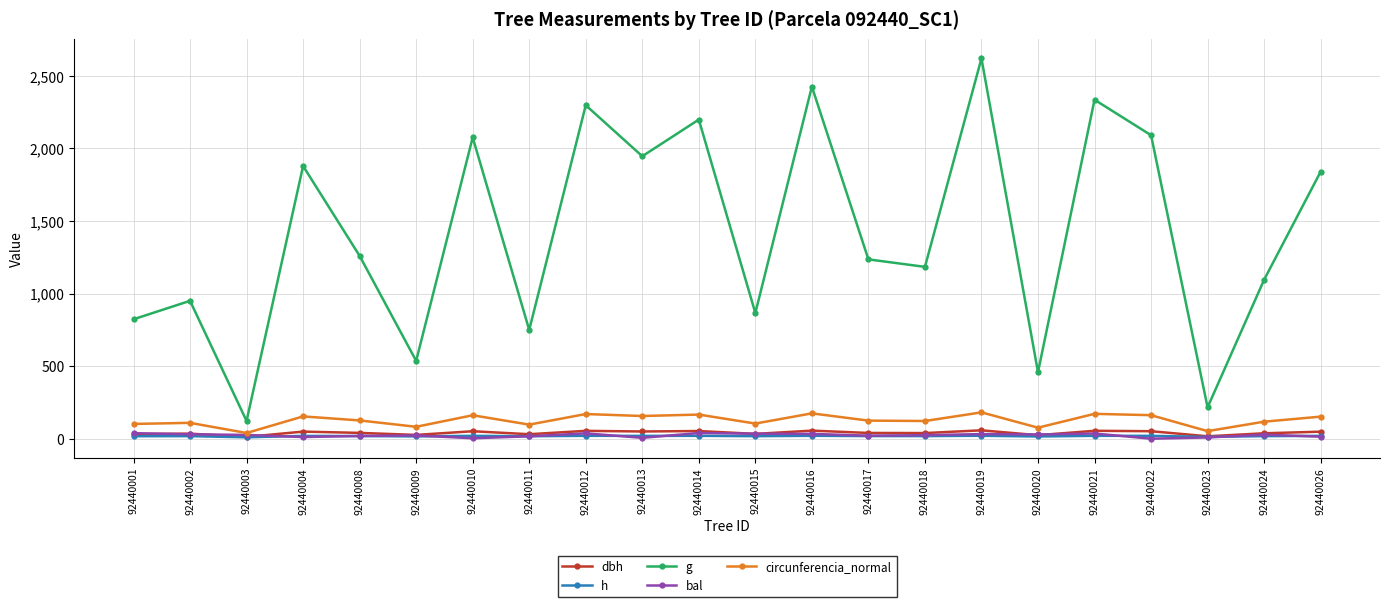

How many categories are shown in the chart?

22